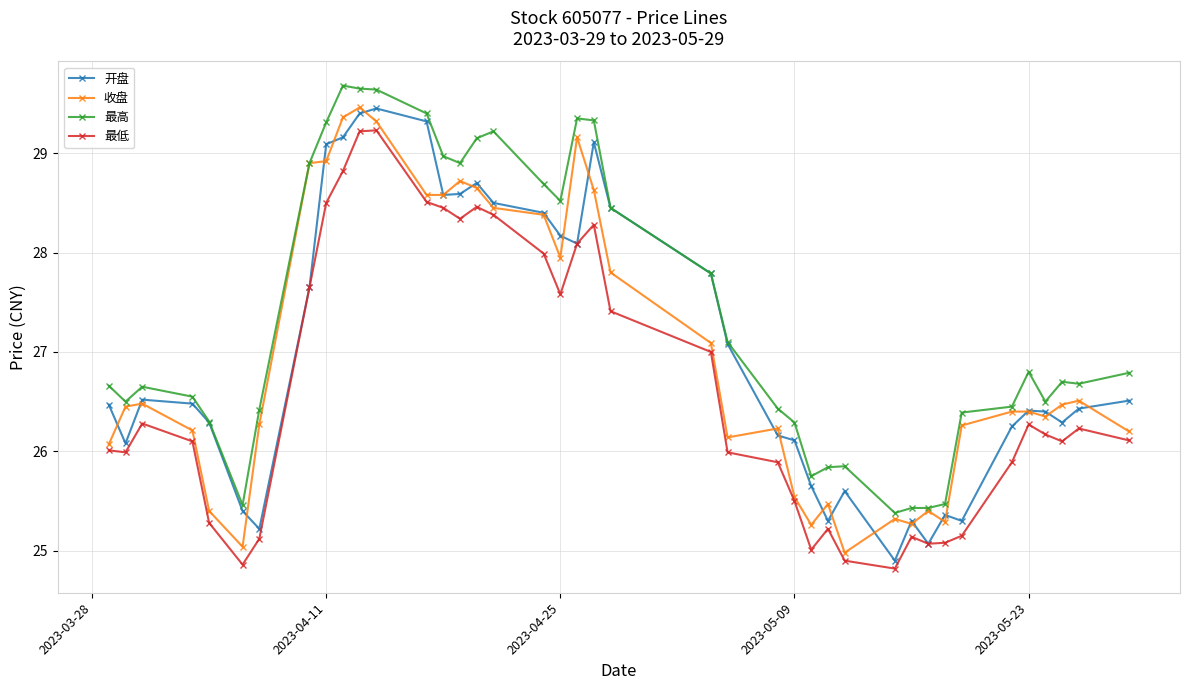

True or false: 最高 and 最低 cross at least once.

False